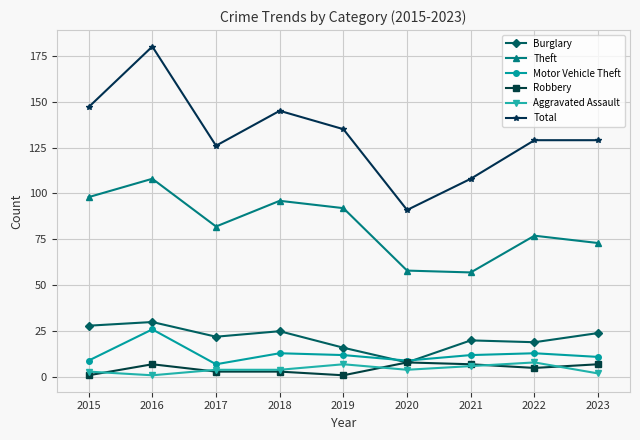

Which series has the largest range (max minus min)?

Total